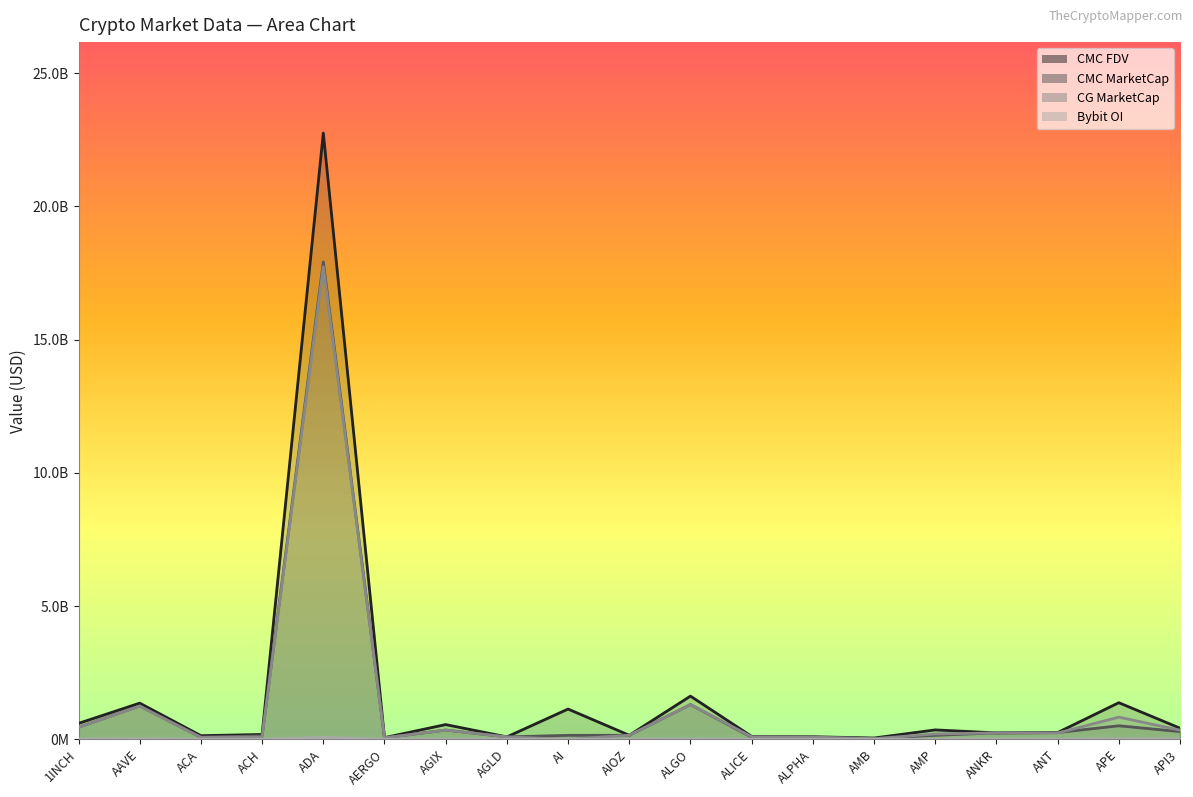

Does the chart have visible grid lines?

No